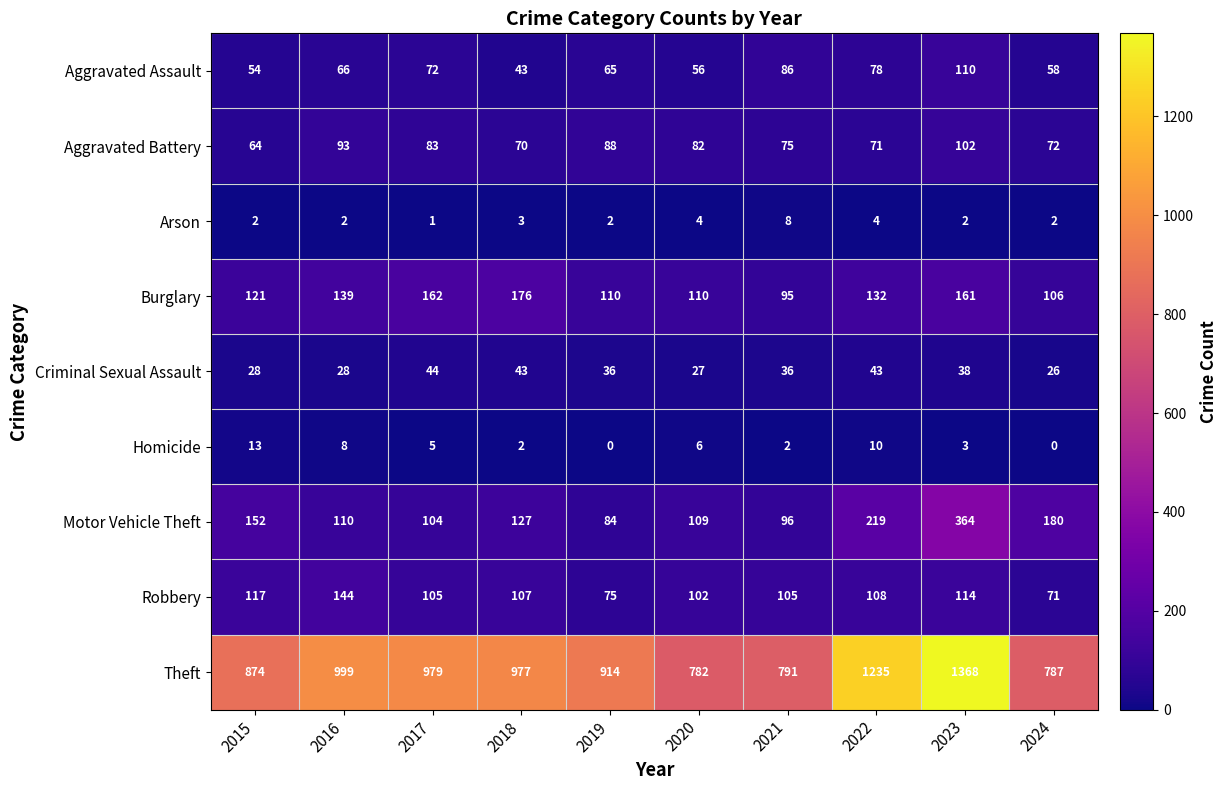

Rank the series by their maximum value, from highest to lowest.

Theft, Motor Vehicle Theft, Burglary, Robbery, Aggravated Assault, Aggravated Battery, Criminal Sexual Assault, Homicide, Arson